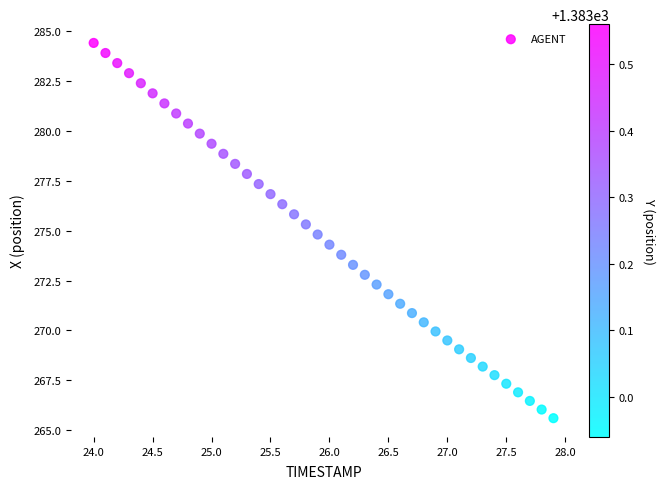

What is the range of Y values (max minus min)?

18.8